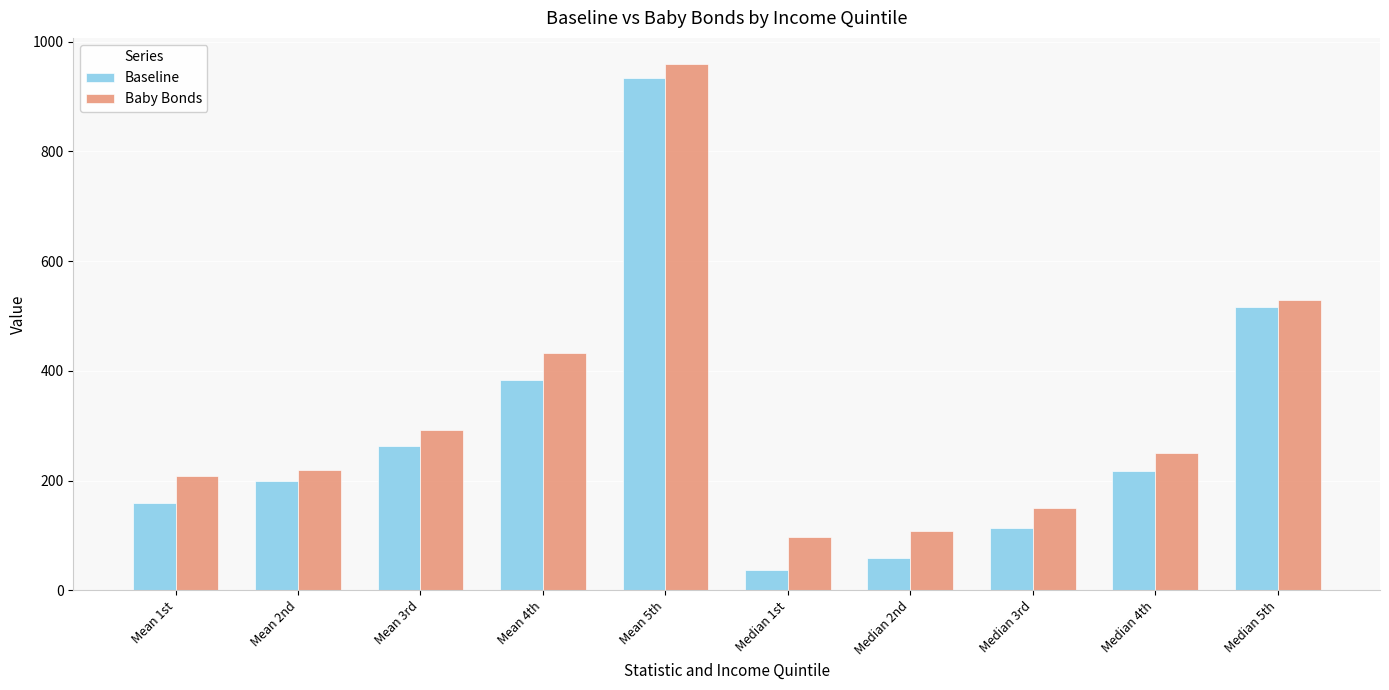

List the labels in order of Baby Bonds value, smallest first.

Median 1st, Median 2nd, Median 3rd, Mean 1st, Mean 2nd, Median 4th, Mean 3rd, Mean 4th, Median 5th, Mean 5th